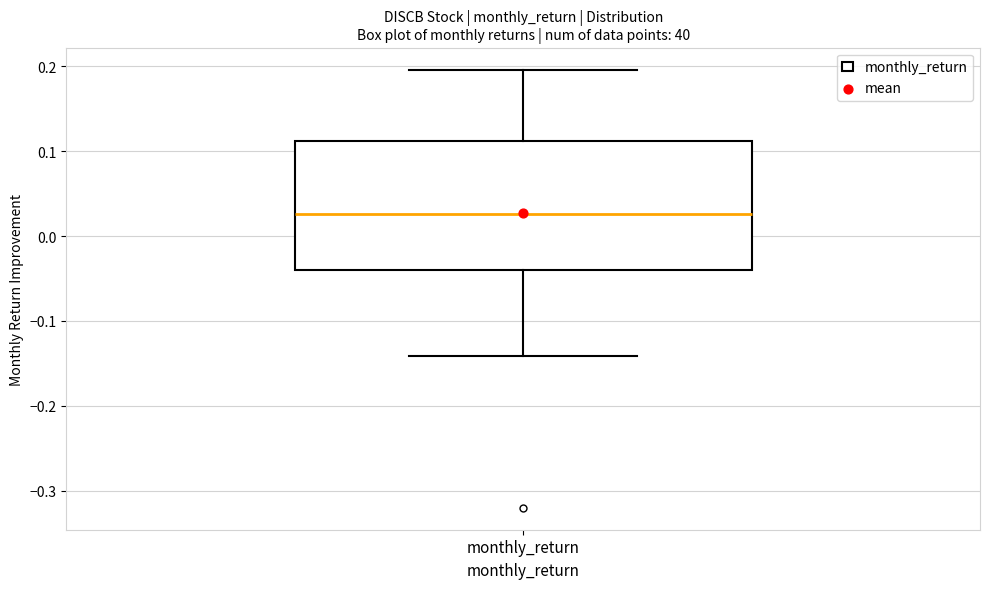

Read this box plot against the y-axis: the position of the median line, the range covered by the box, and the ends of both whiskers. The values are not printed on the chart, so give them approximately, as read against the axis.

median 0.03, box -0.04 to 0.11, whiskers -0.14 to 0.20